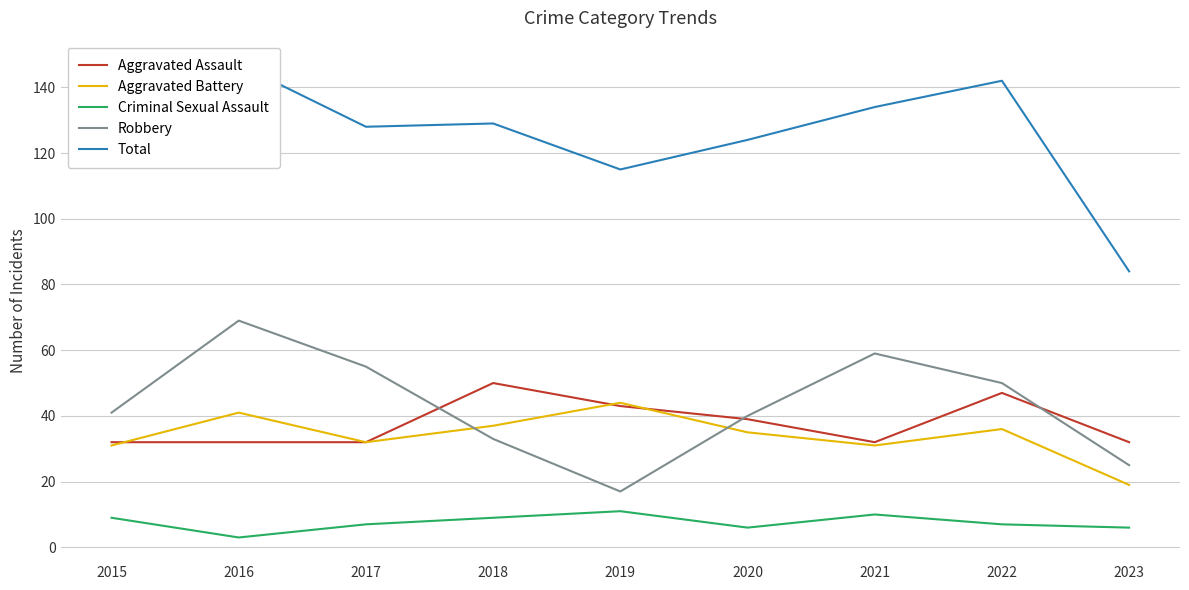

Reading left to right, list all the values displayed in this chart.

Aggravated Assault: 2015=32	2016=32	2017=32	2018=50	2019=43	2020=39	2021=32	2022=47	2023=32
Aggravated Battery: 2015=31	2016=41	2017=32	2018=37	2019=44	2020=35	2021=31	2022=36	2023=19
Criminal Sexual Assault: 2015=9	2016=3	2017=7	2018=9	2019=11	2020=6	2021=10	2022=7	2023=6
Robbery: 2015=41	2016=69	2017=55	2018=33	2019=17	2020=40	2021=59	2022=50	2023=25
Total: 2015=116	2016=147	2017=128	2018=129	2019=115	2020=124	2021=134	2022=142	2023=84